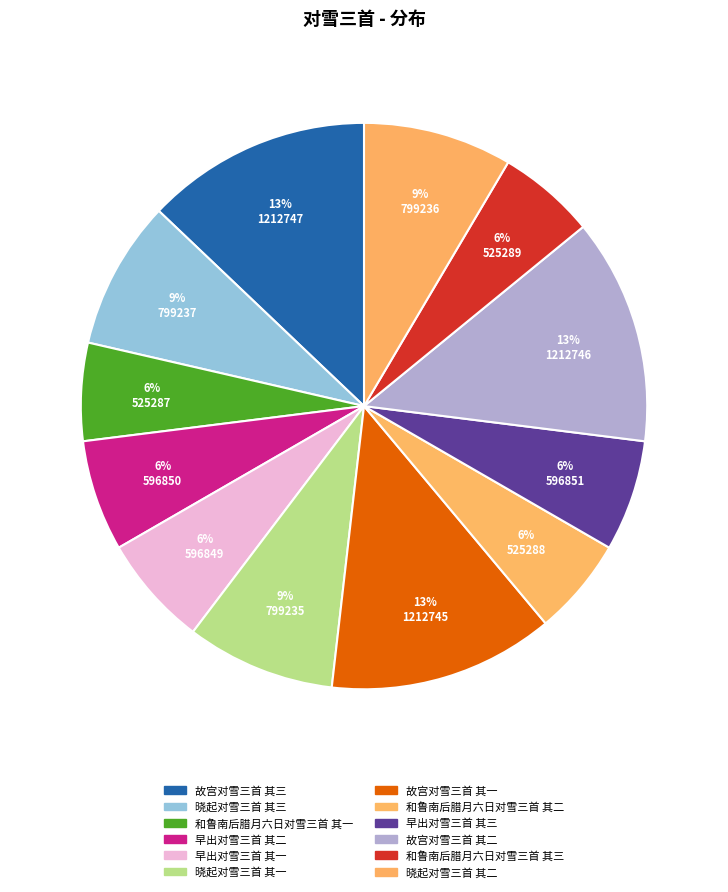

Which slice is the smallest?

和鲁南后腊月六日对雪三首 其一